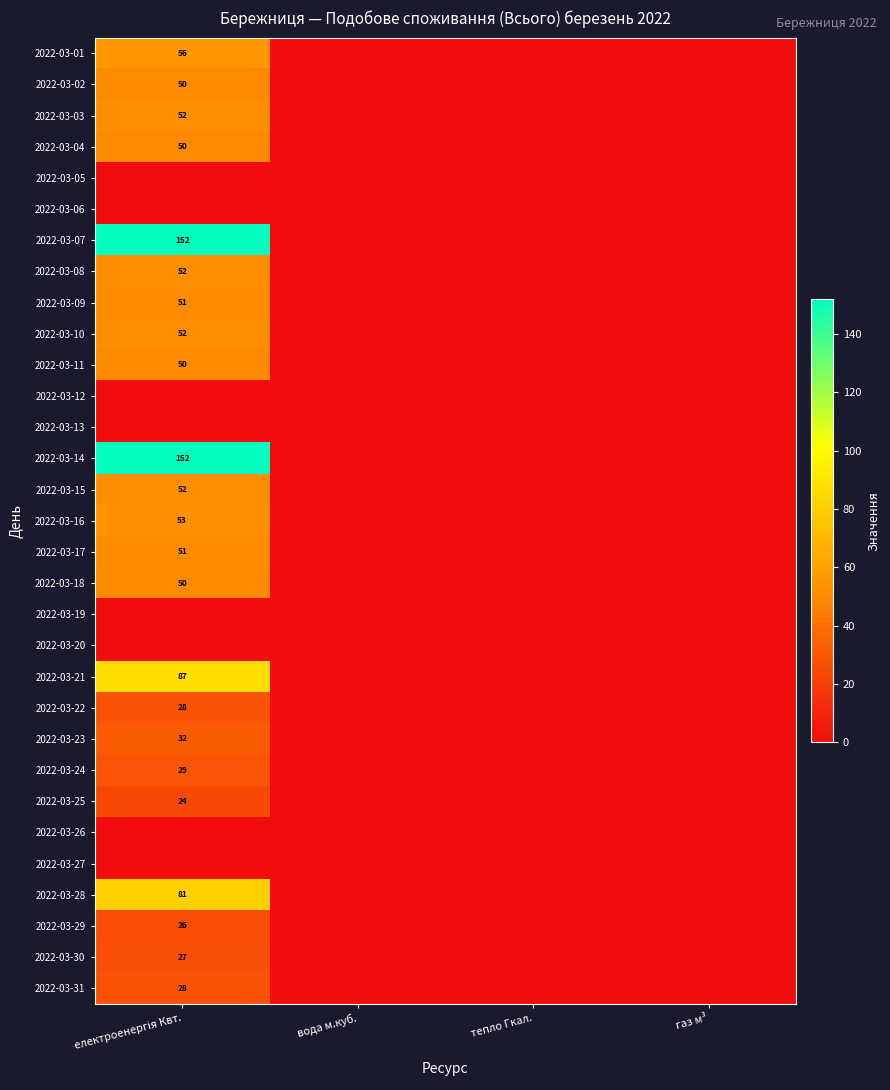

Is the value of 2022-03-26 at газ м³ greater than the value of 2022-03-15 at газ м³?

No